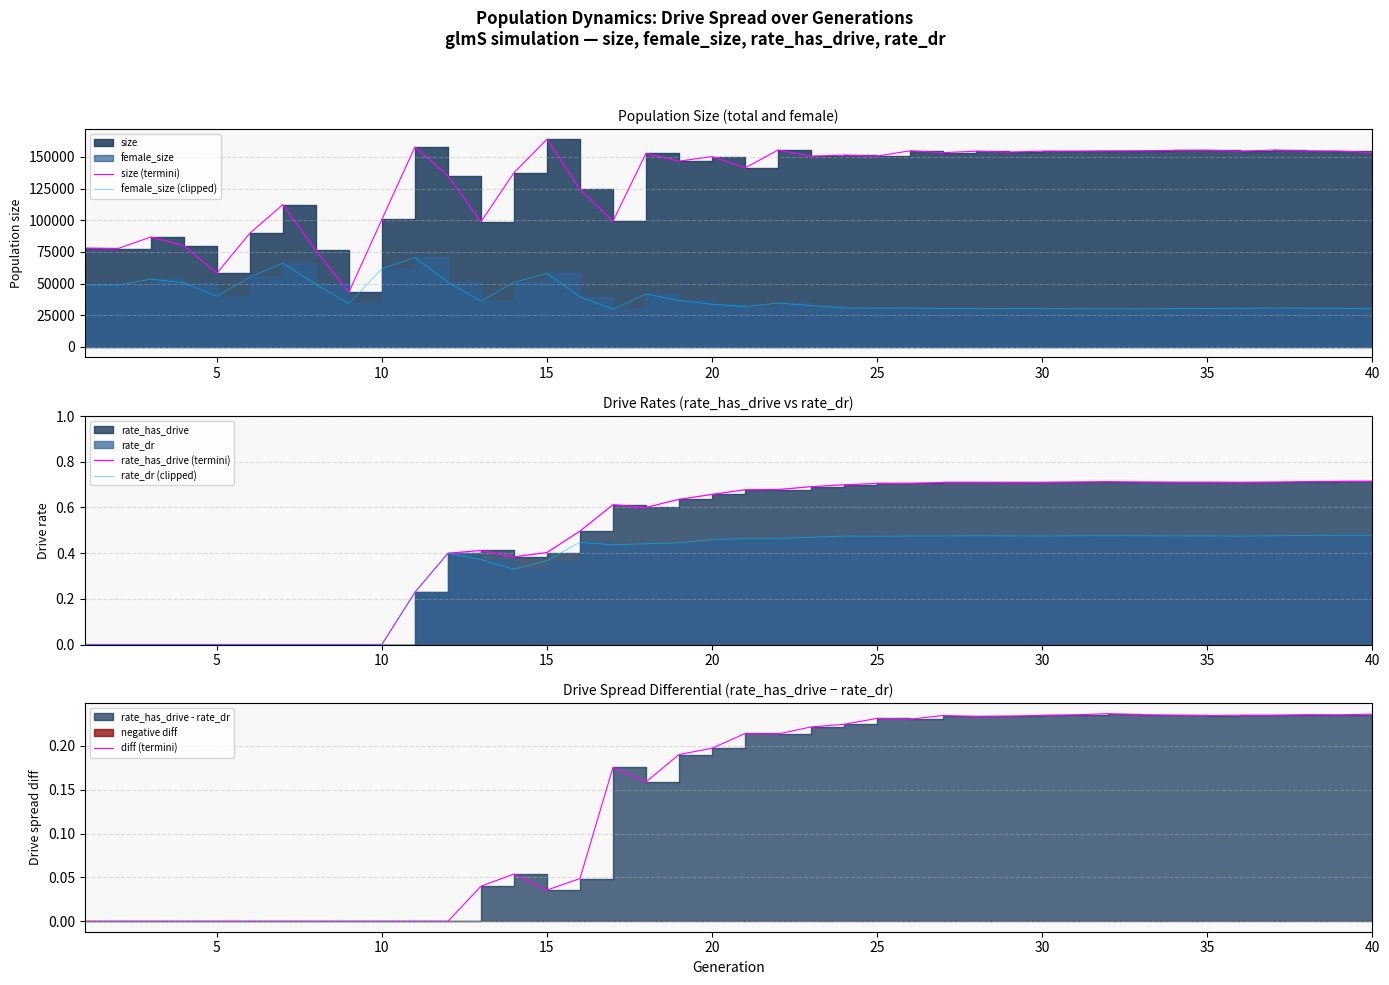

What is the average value of the size (termini) series?

130948.7